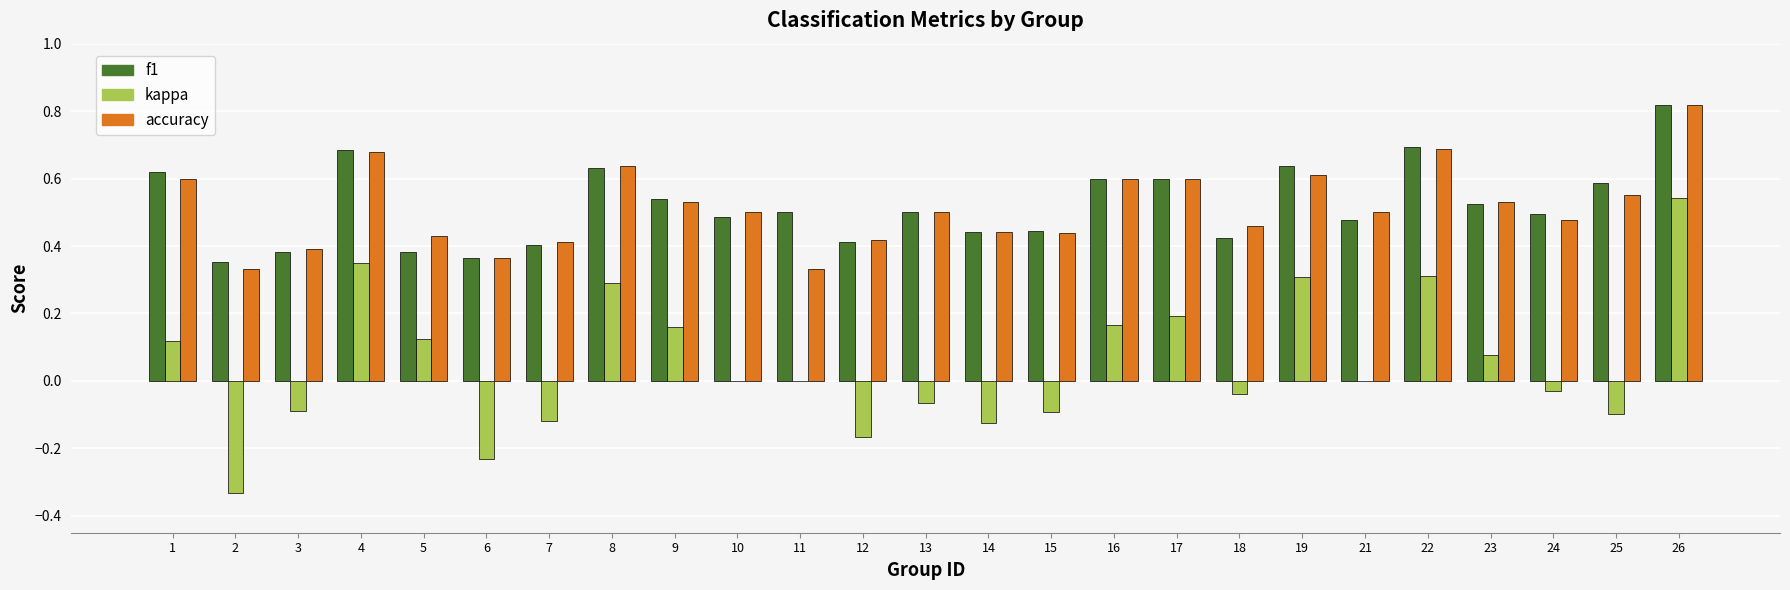

Between 10 and 17, which series saw the biggest shift?

kappa